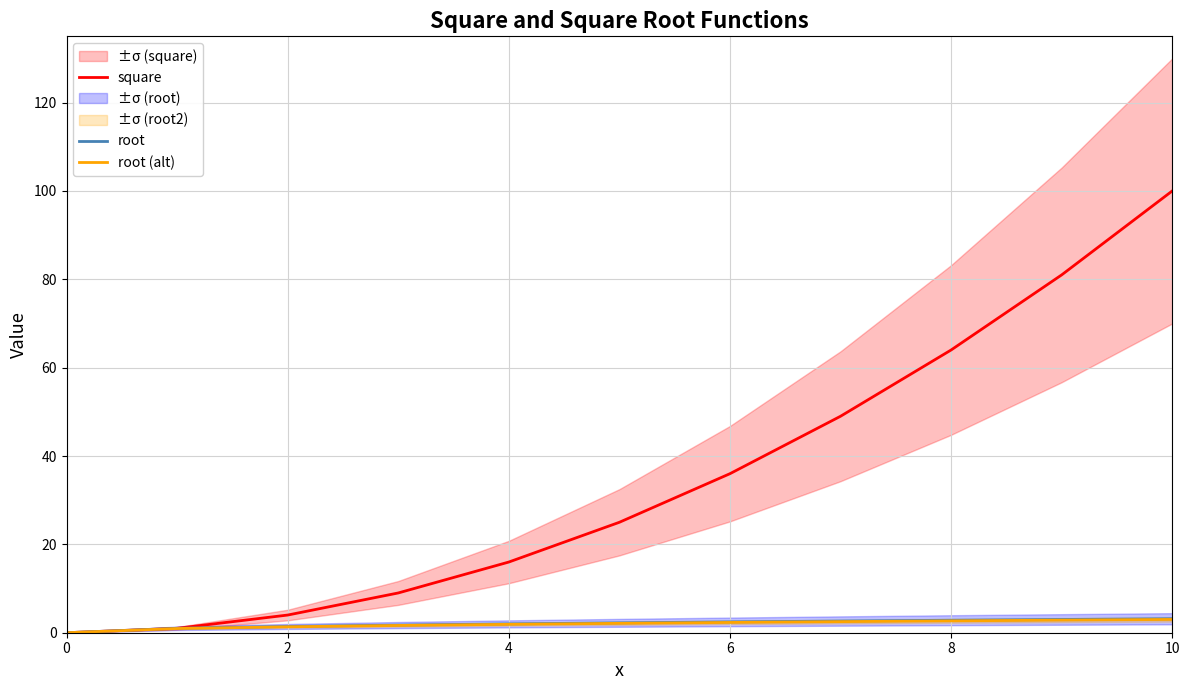

True or false: root (alt) and root intersect in this chart.

False